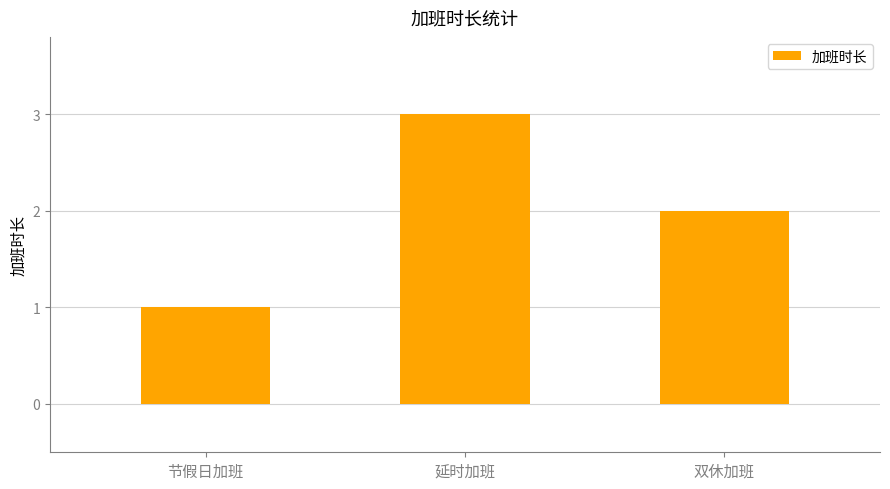

Is it true that the value at 延时加班 is 3?

True